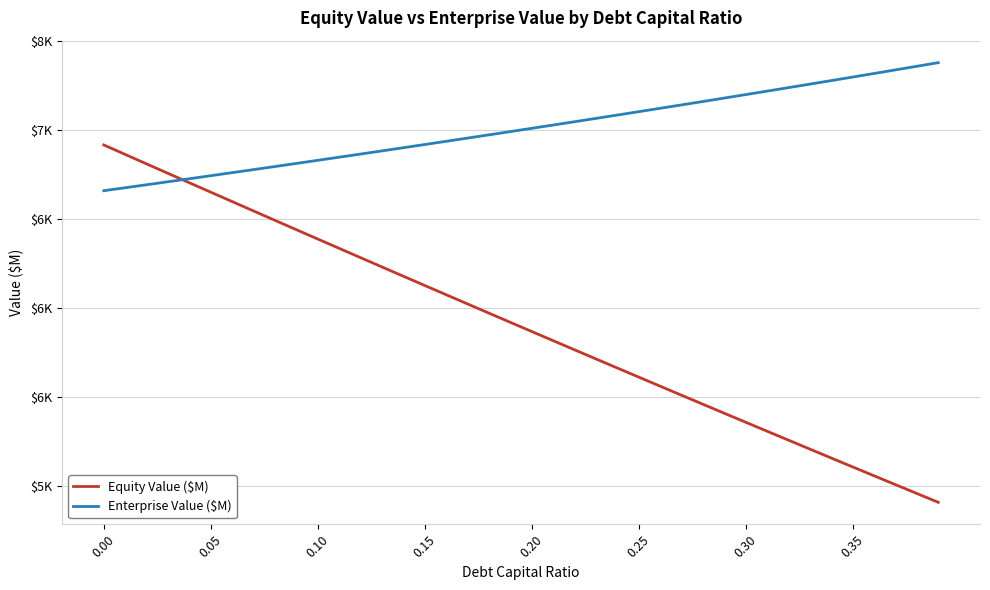

What is the sum of all Enterprise Value ($M) values?

280255.5